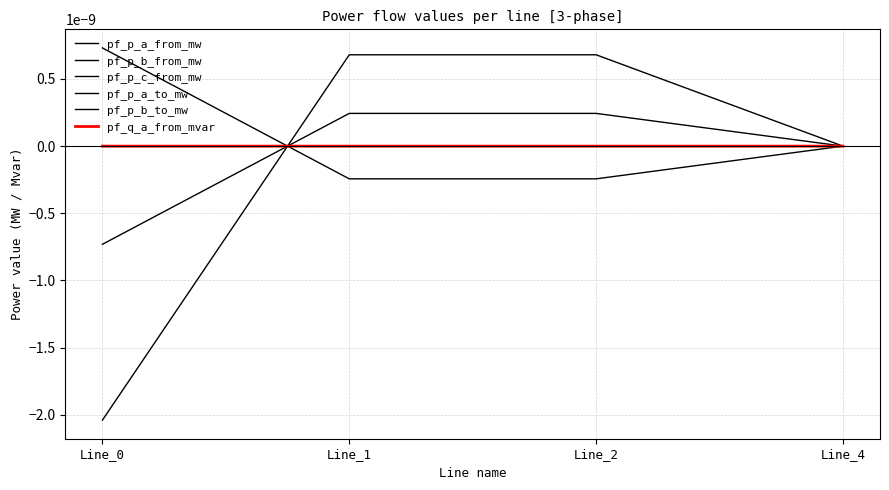

Is this an area chart (filled region under the line)?

No